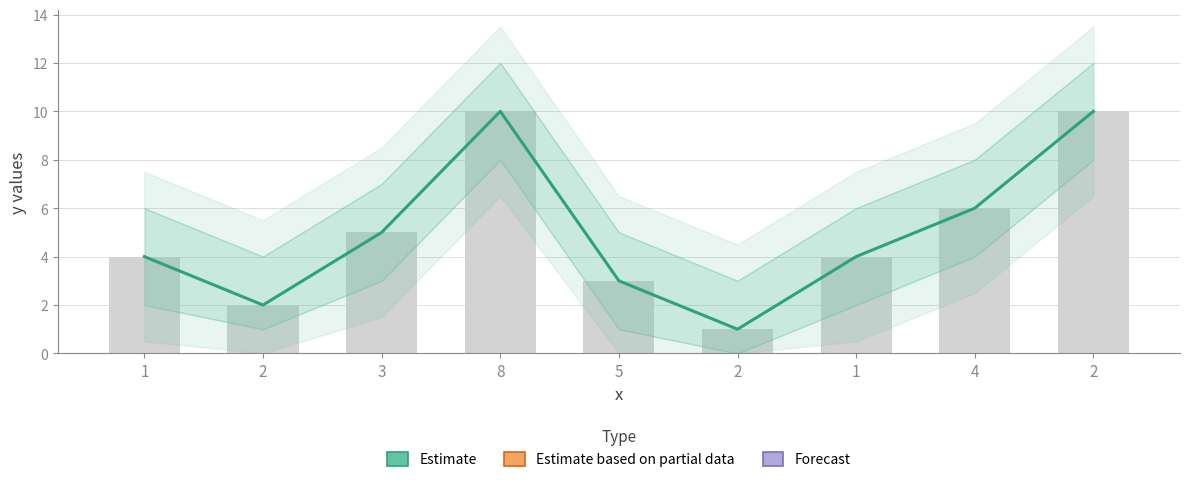

How many data points are less than 4?

3